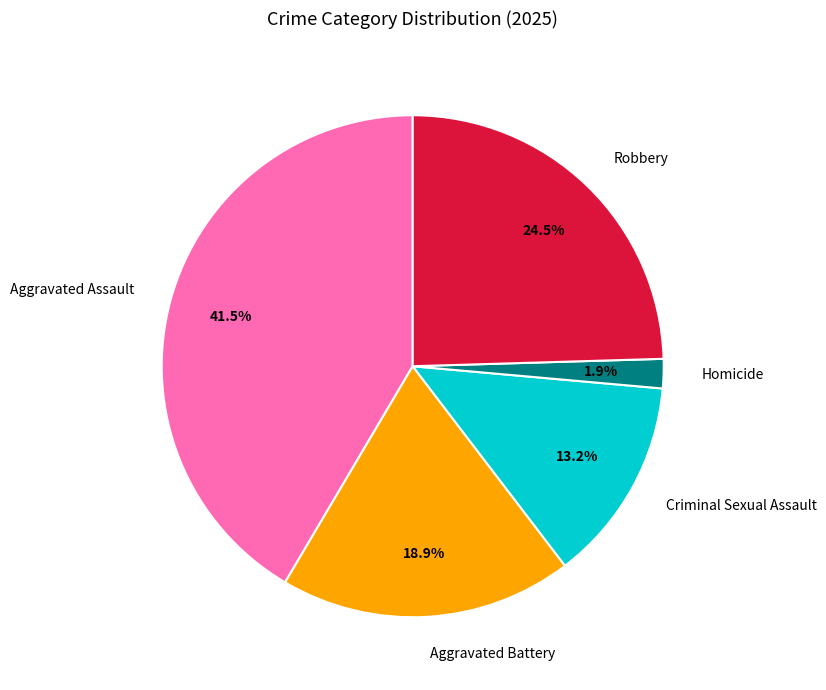

Is there a majority slice in this chart?

No